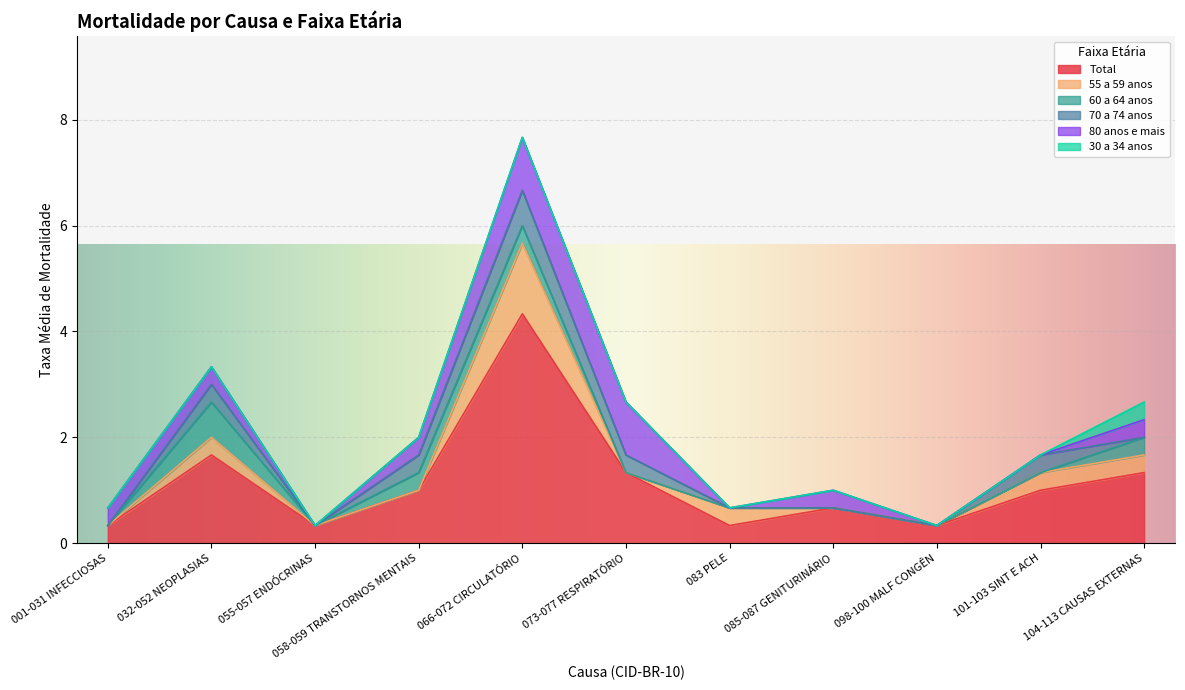

What is the maximum value for 70 a 74 anos?

0.7